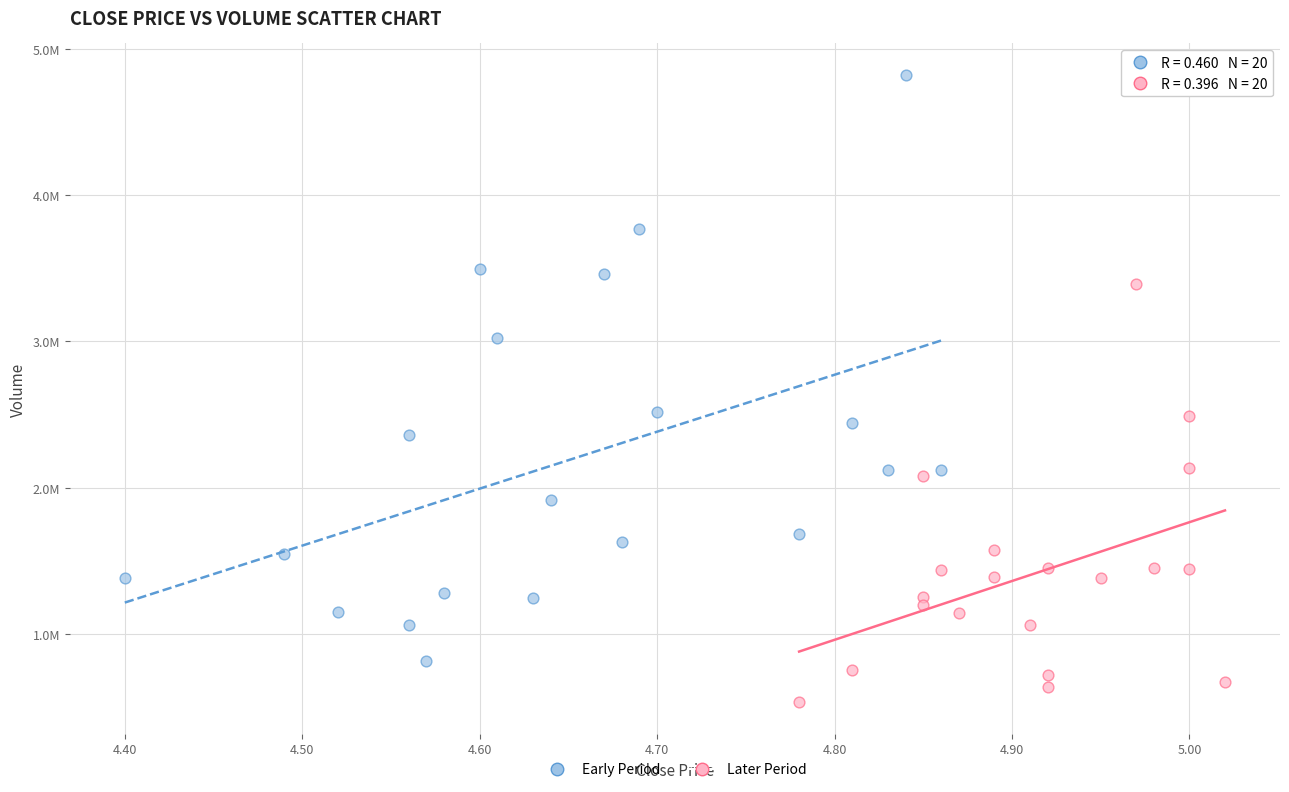

What are all the series names shown in the legend?

Early Period, Later Period